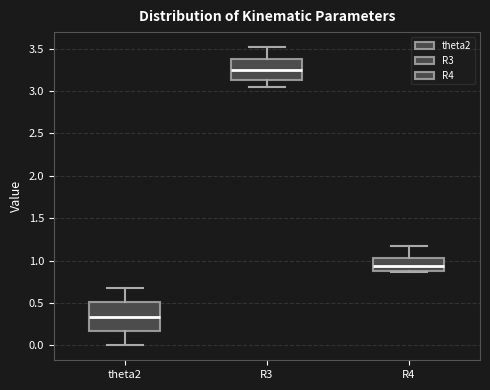

Reading left to right, read every box against the y-axis: the position of its median line, the range the box covers, and the ends of its whiskers. The values are not printed on the chart, so give them approximately, as read against the axis.

theta2: median 0.35, box 0.15 to 0.50, whiskers 0.00 to 0.70
R3: median 3.25, box 3.15 to 3.40, whiskers 3.05 to 3.50
R4: median 0.95, box 0.90 to 1.05, whiskers 0.85 to 1.15